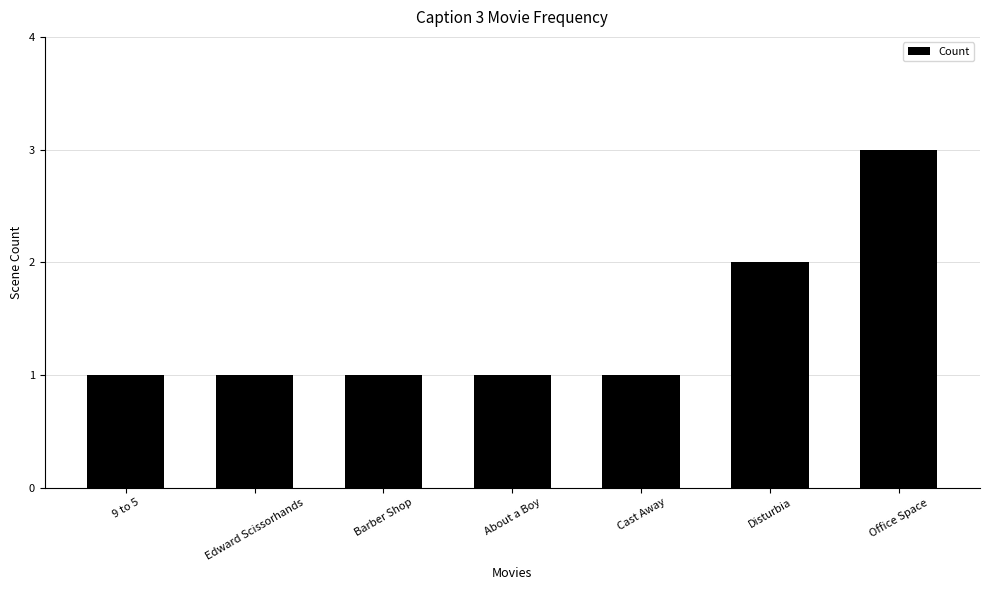

Reading left to right, list all the values displayed in this chart.

9 to 5=1	Edward Scissorhands=1	Barber Shop=1	About a Boy=1	Cast Away=1	Disturbia=2	Office Space=3